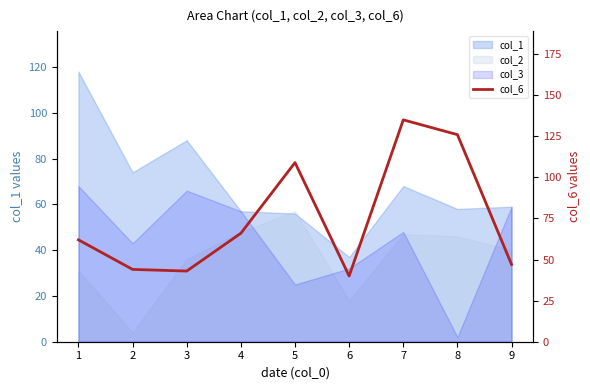

Is it true that the value at 1 is 35?

False